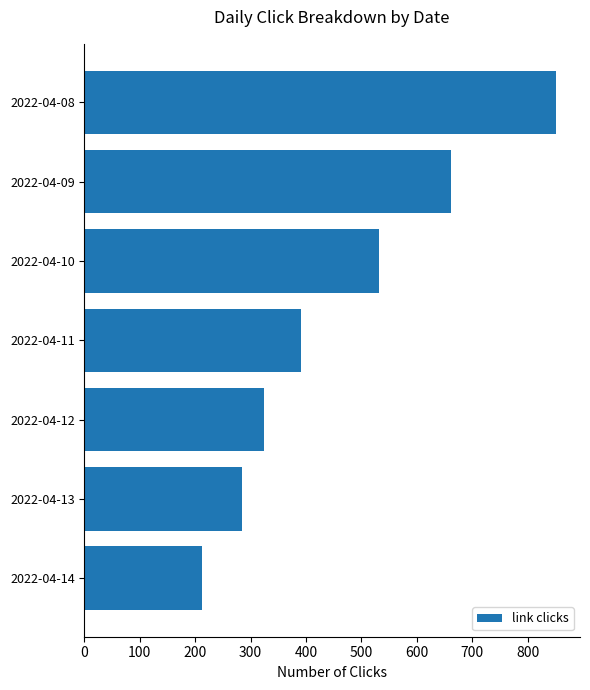

Which has a higher value, 2022-04-11 or 2022-04-08?

2022-04-08